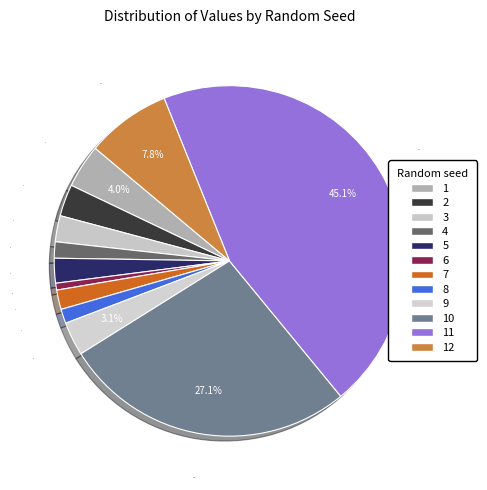

Between 4 and 2, which is larger?

2